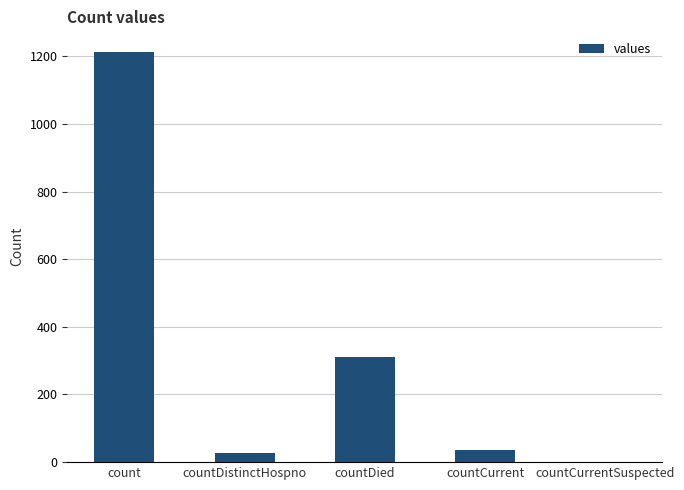

Reading left to right, extract all data points from this chart.

count=1213	countDistinctHospno=27	countDied=310	countCurrent=37	countCurrentSuspected=0